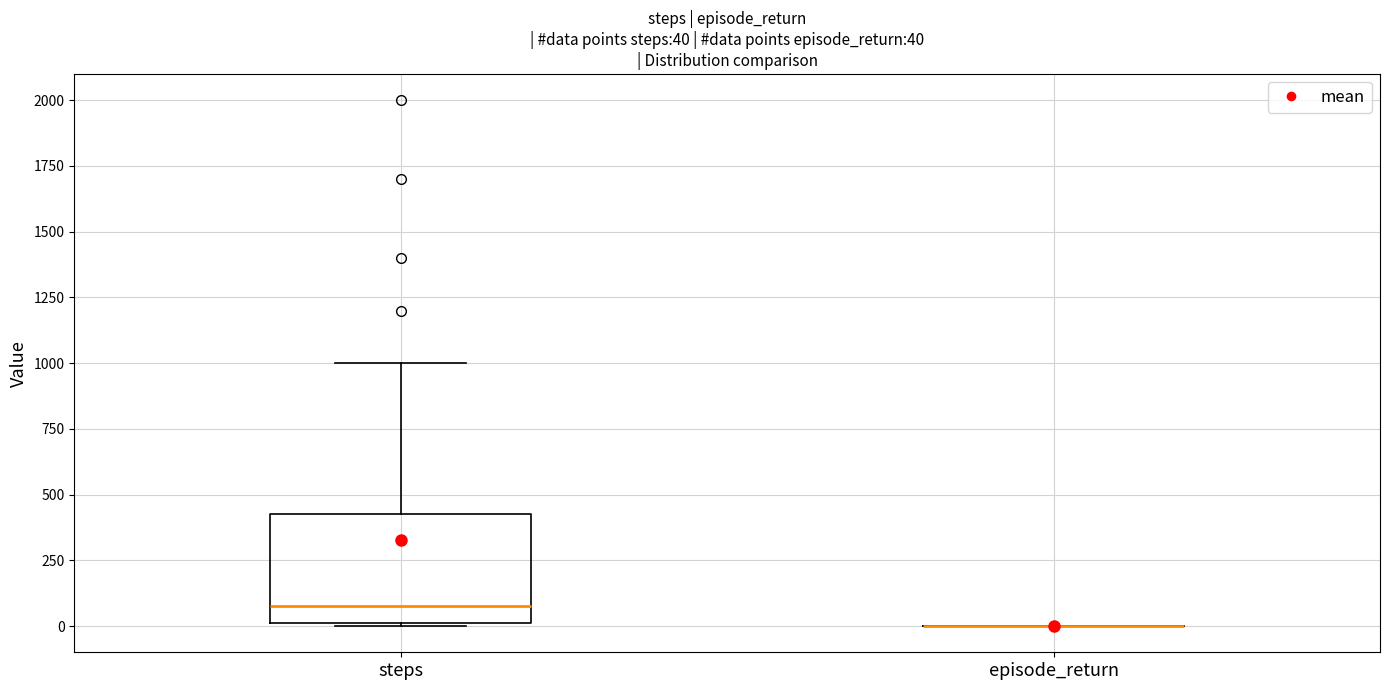

Which box is the tallest, from its lower edge to its upper edge?

steps